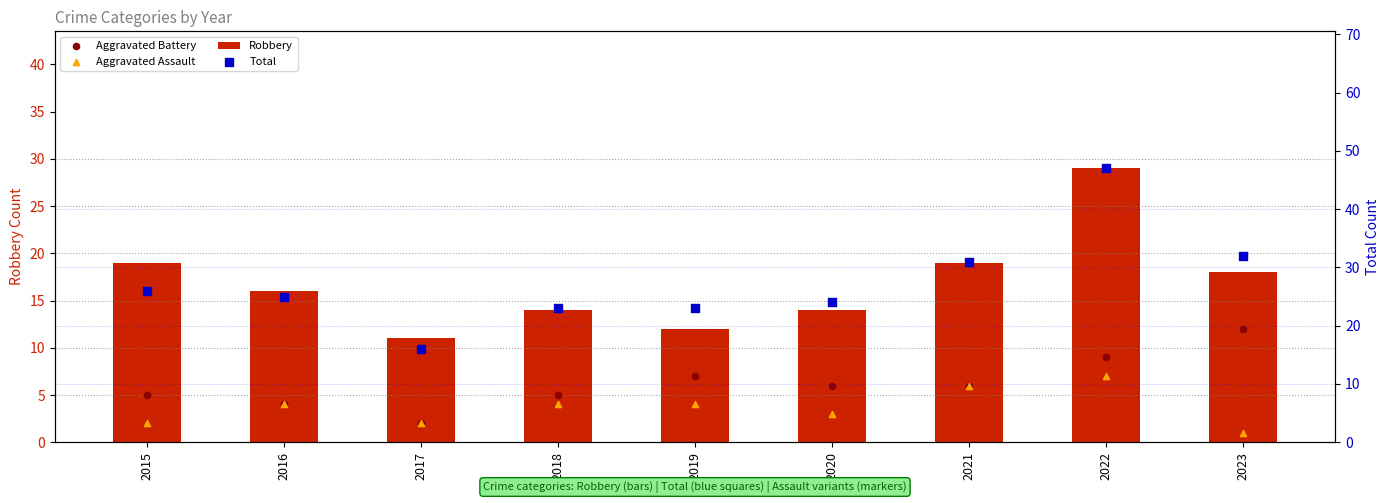

Which series reaches the maximum Y coordinate?

Total